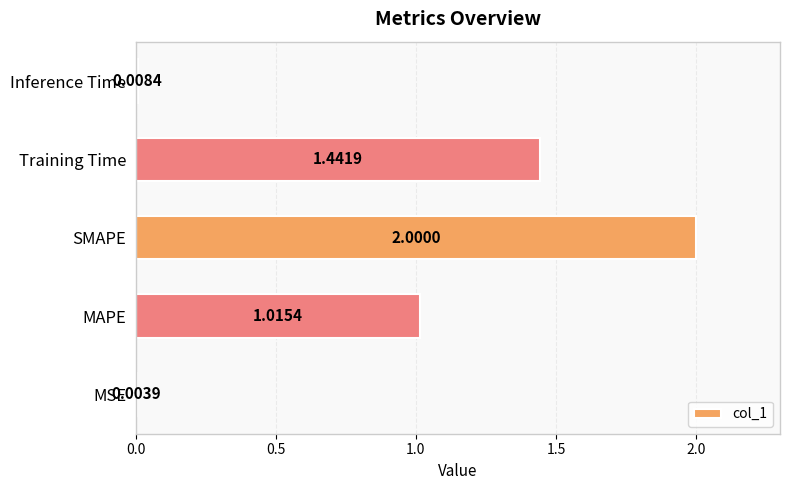

Are the bars horizontal?

Yes